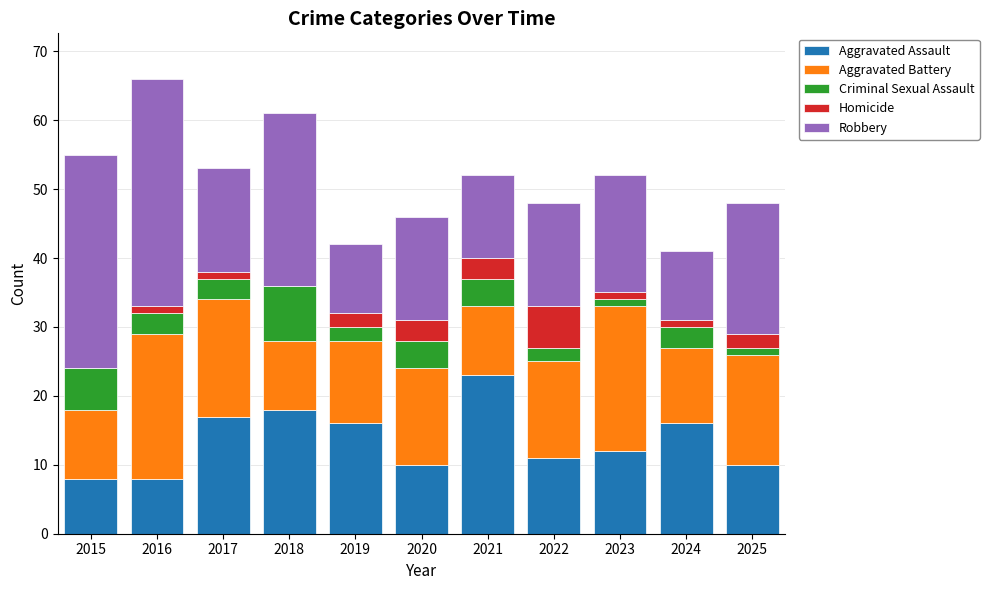

The Aggravated Assault series shows 10 at 2020. True or false?

True